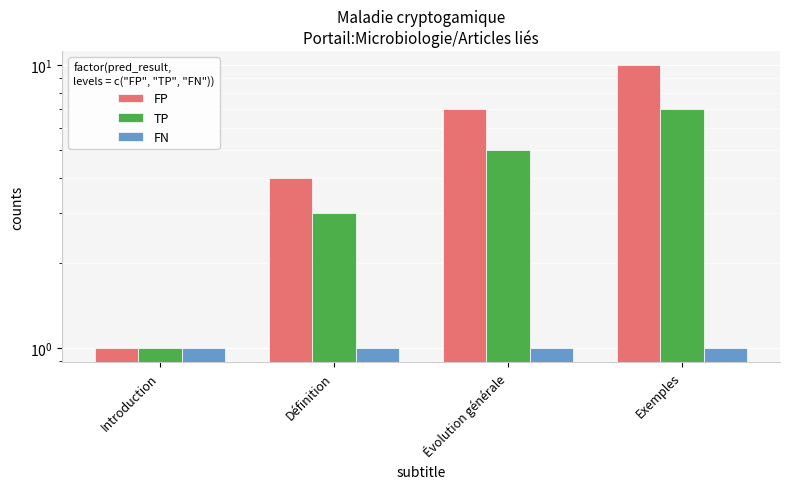

List the series in order of their overall mean, lowest first.

FN, TP, FP